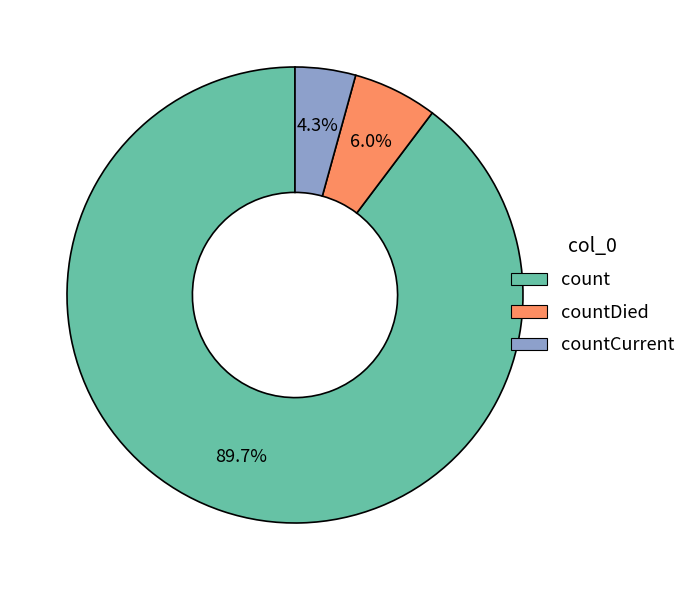

Which category accounts for the majority?

count